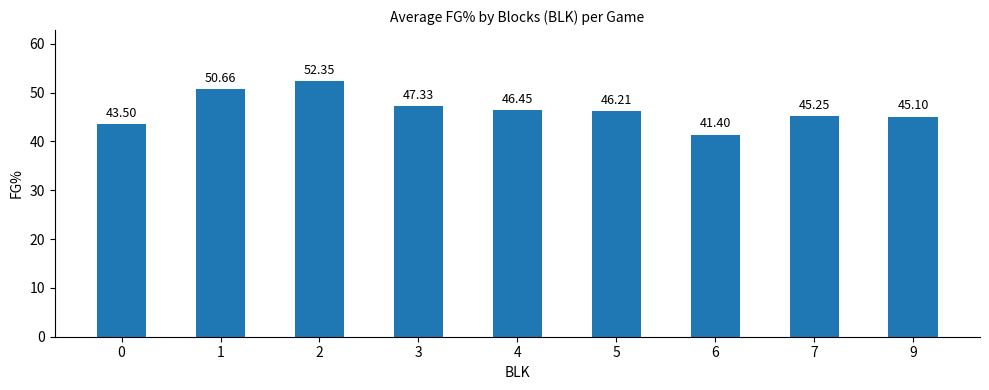

The value at 4 is 16.4. True or false?

False